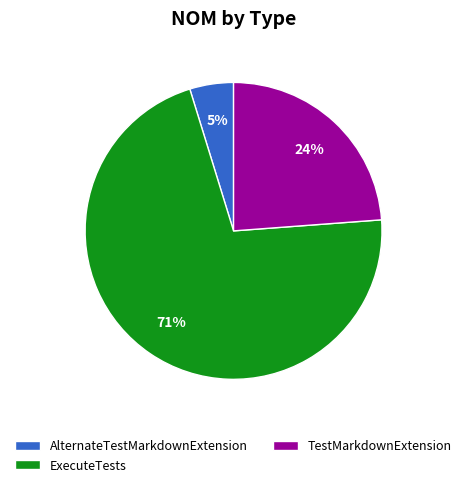

Is the sum of AlternateTestMarkdownExtension and TestMarkdownExtension greater than half?

No